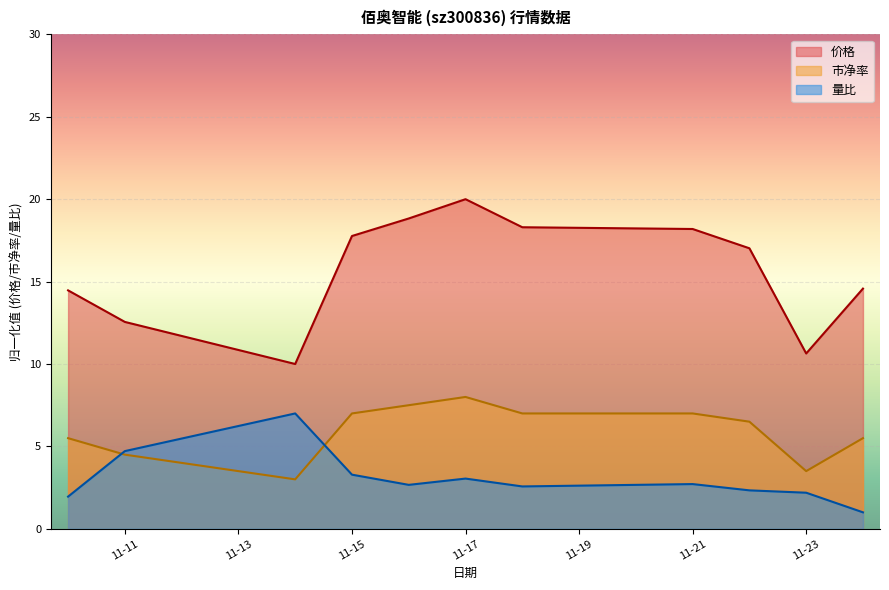

Which series has the largest range (max minus min)?

价格